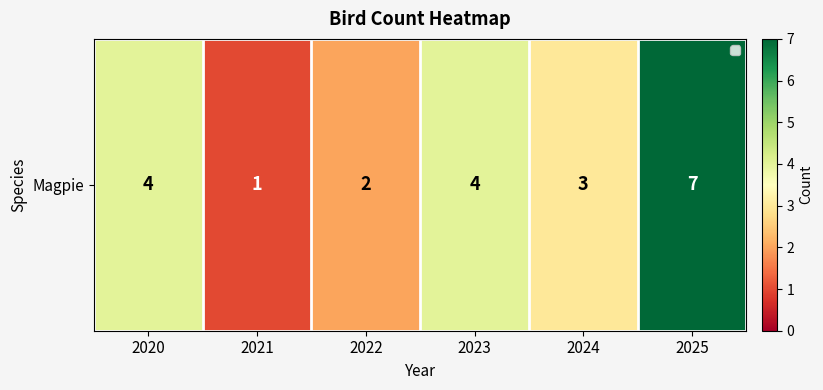

What is the average value?

4